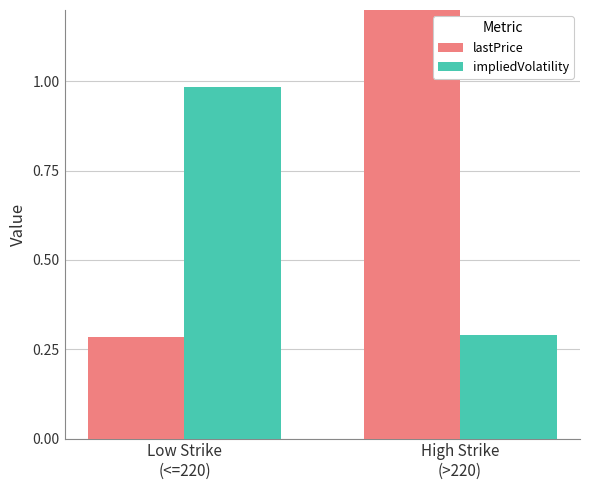

What is the minimum value shown in the chart?

0.3